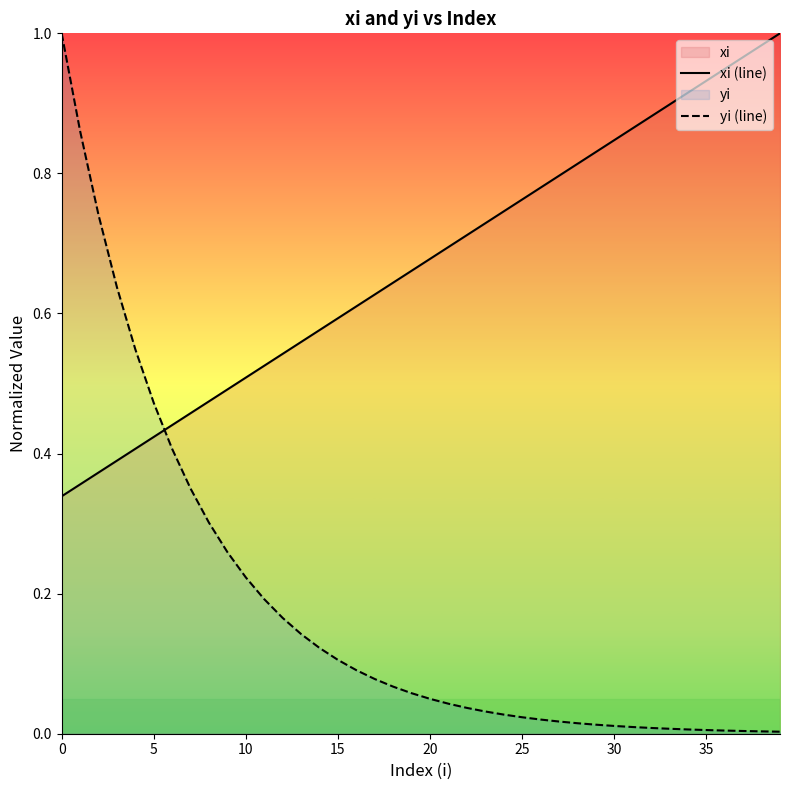

How many intersections are there between xi (line) and yi (line)?

1